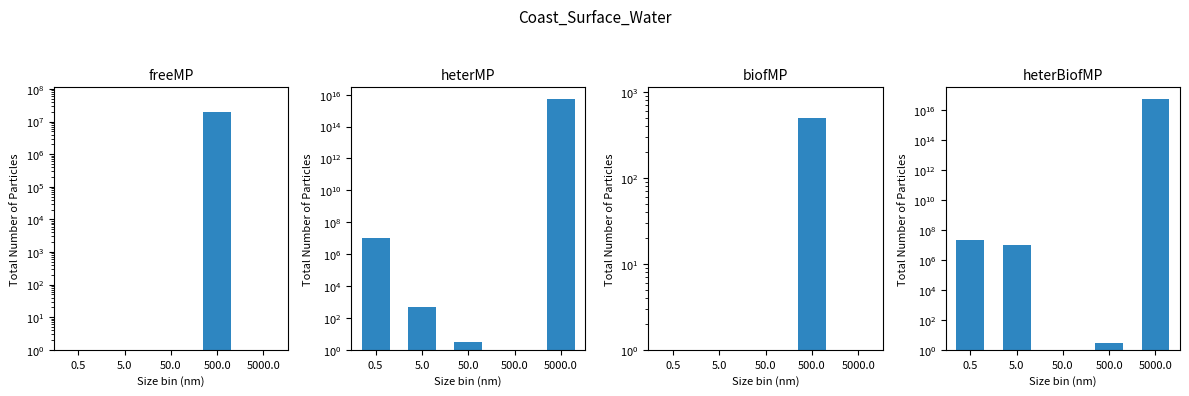

The value of biofMP at 500.0 is 852. True or false?

False